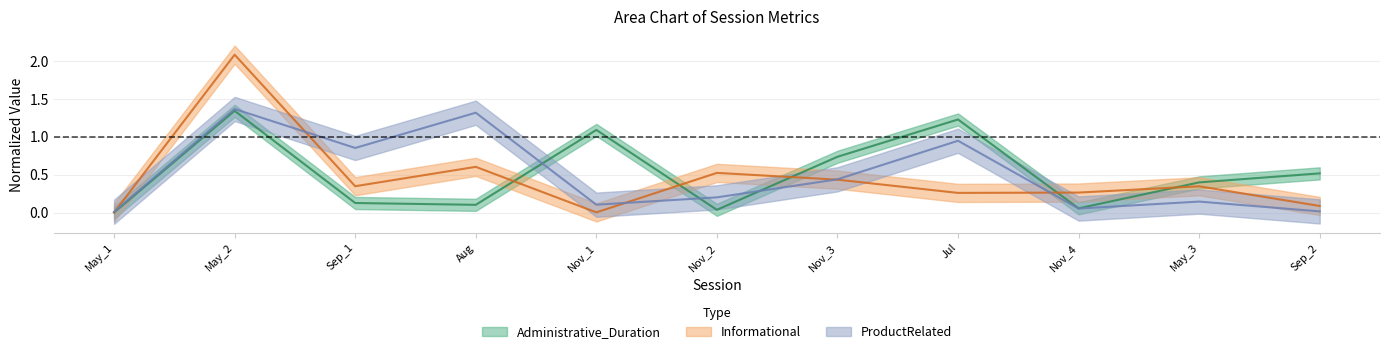

True or false: ProductRelated and Administrative_Duration intersect in this chart.

True